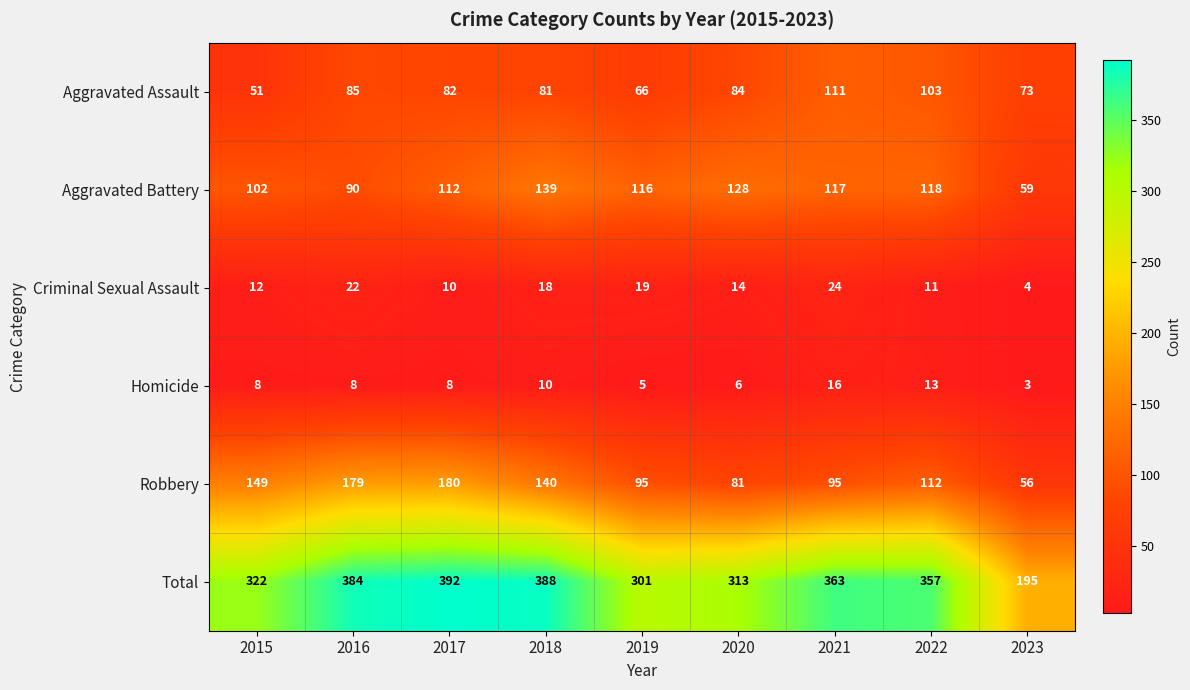

How many data points does each series have?

9